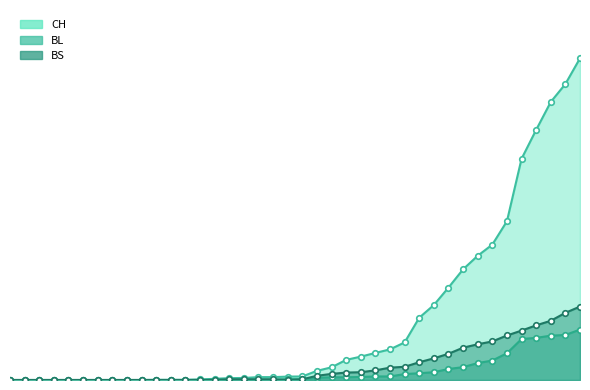

Which has a higher value, 2020-03-18 or 2020-02-26?

2020-03-18